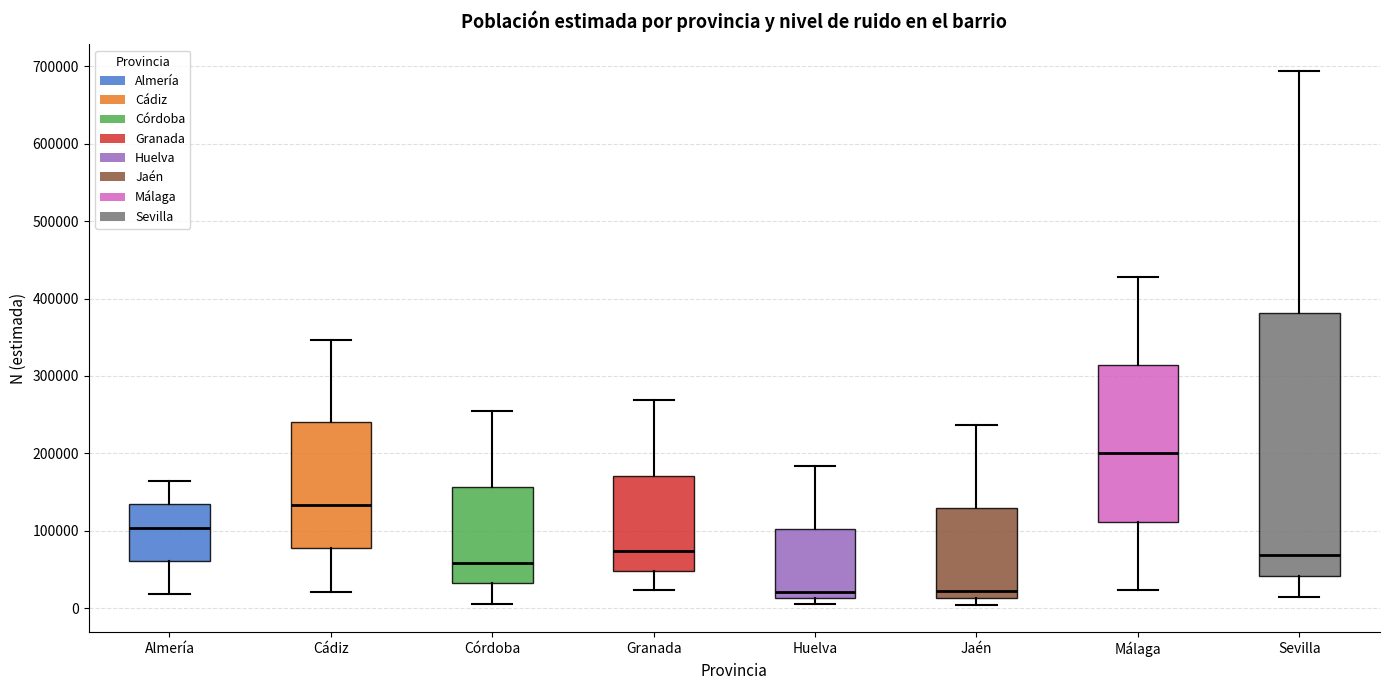

Reading left to right, transcribe this box plot: for each box, give where its median line is, the range the box spans, and where its two whiskers end, as read against the y-axis. The values are not printed on the chart, so give them approximately, as read against the axis.

Almería: median 100000, box 60000 to 130000, whiskers 20000 to 160000
Cádiz: median 130000, box 80000 to 240000, whiskers 20000 to 350000
Córdoba: median 60000, box 30000 to 160000, whiskers 10000 to 250000
Granada: median 70000, box 50000 to 170000, whiskers 20000 to 270000
Huelva: median 20000, box 10000 to 100000, whiskers 10000 (just below the box's lower edge) to 180000
Jaén: median 20000, box 10000 to 130000, whiskers 0 to 240000
Málaga: median 200000, box 110000 to 310000, whiskers 20000 to 430000
Sevilla: median 70000, box 40000 to 380000, whiskers 10000 to 690000